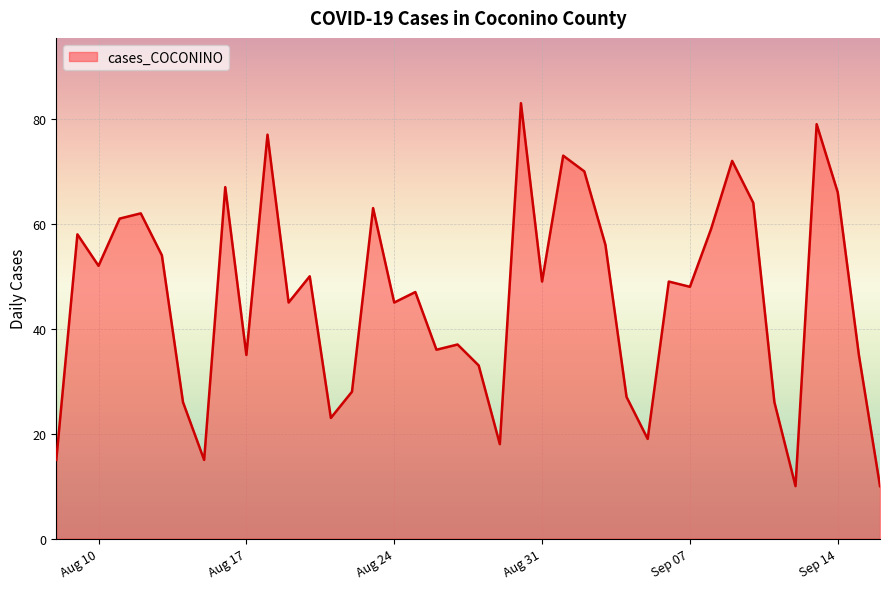

What is the greatest value displayed?

83